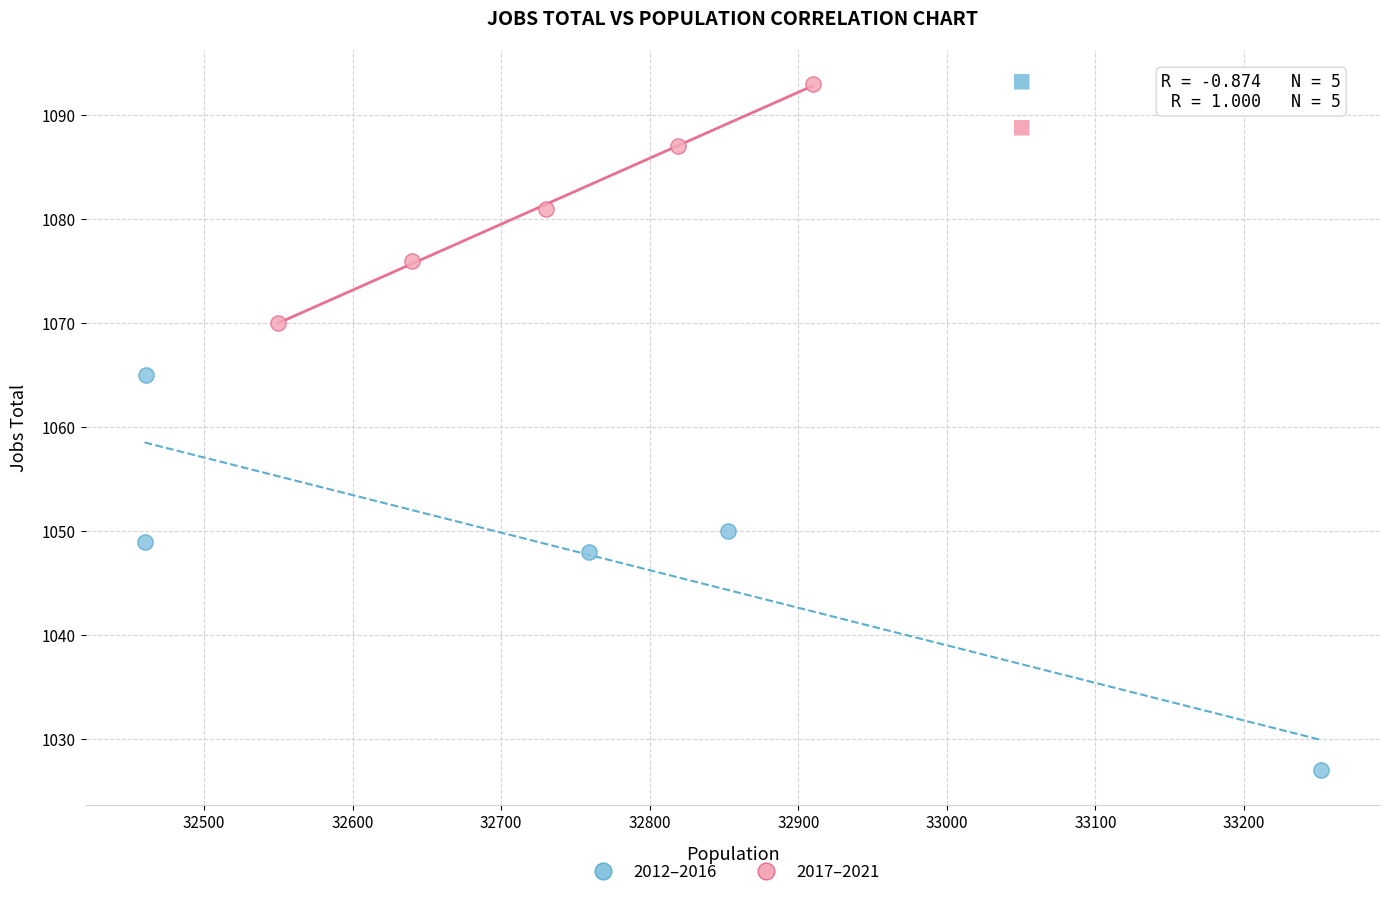

Which series has the widest spread of Y values?

2012–2016